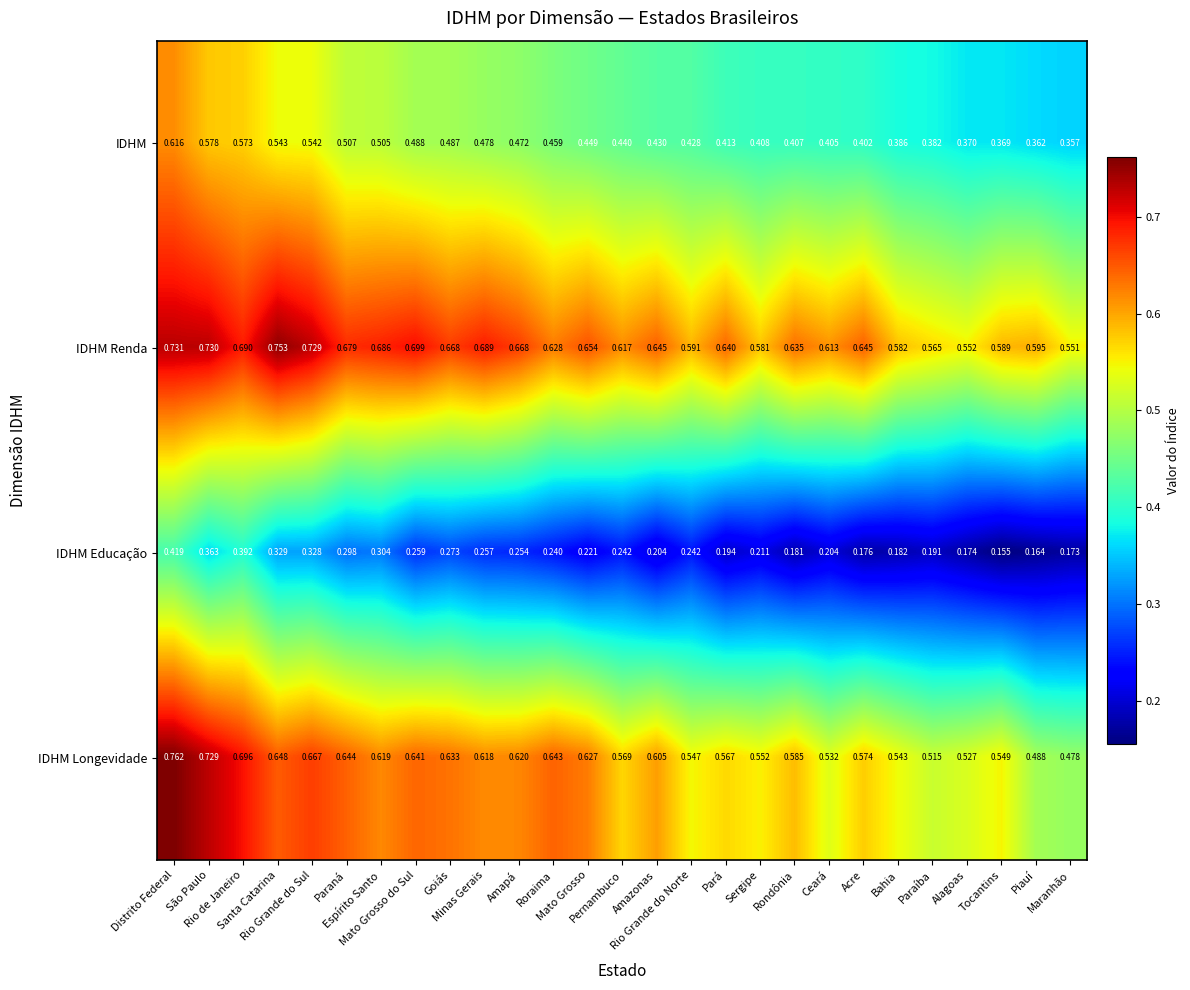

Which series has the largest range (max minus min)?

IDHM Longevidade